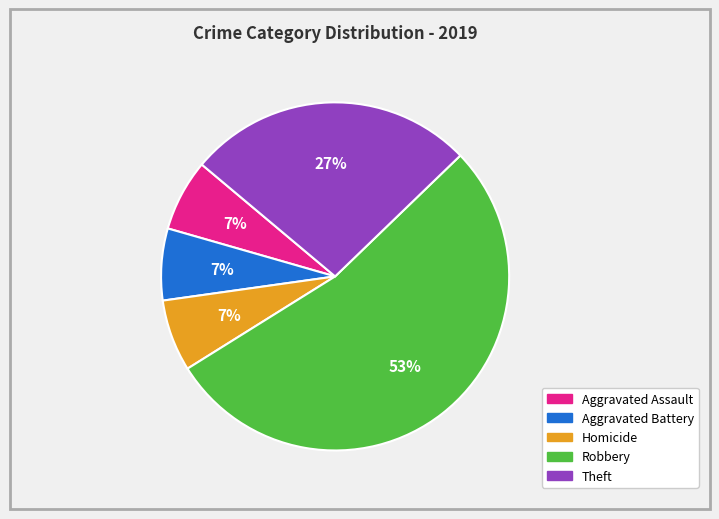

To the nearest percent, what is the average slice percentage?

20%